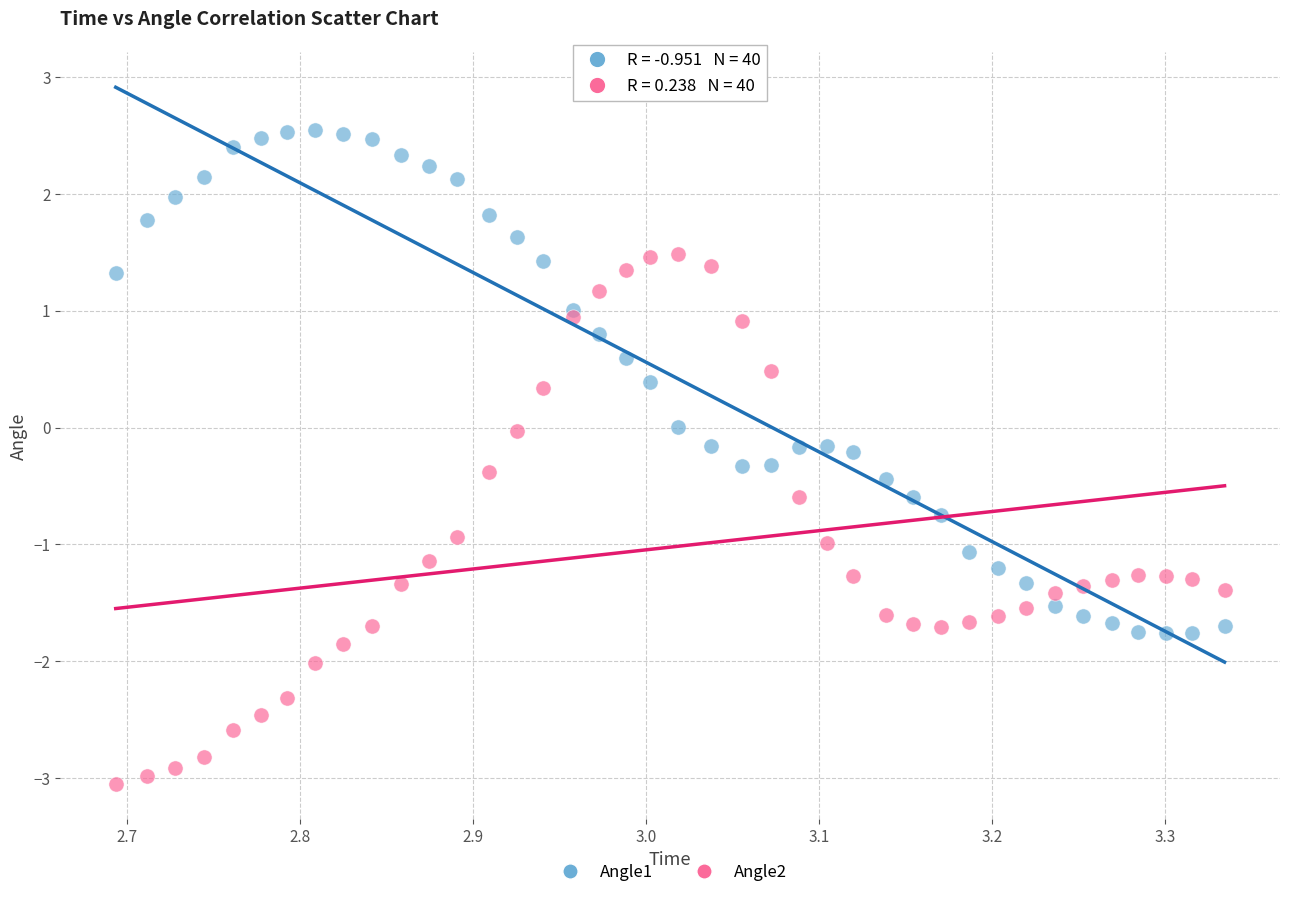

What are all the series names shown in the legend?

Angle1, Angle2